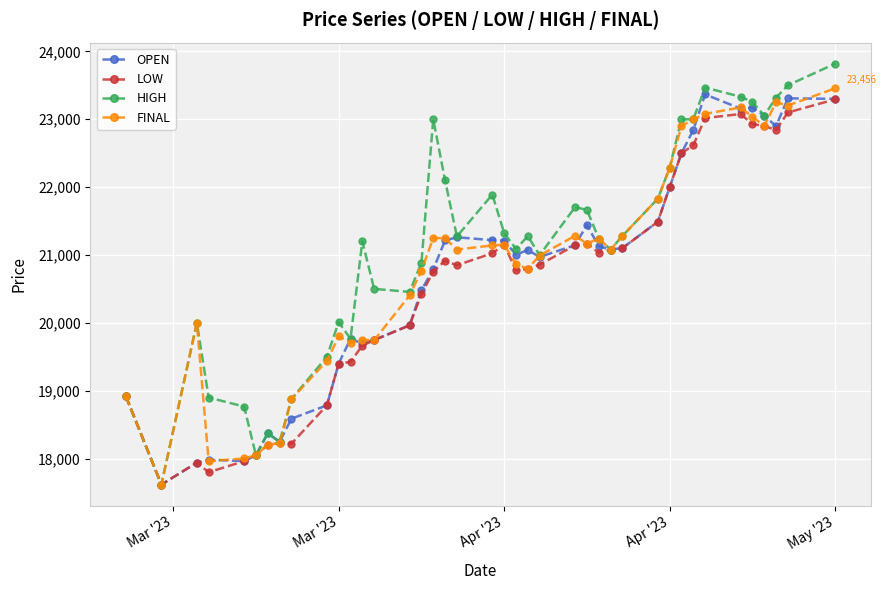

At how many categories does at least one series exceed 19835?

30